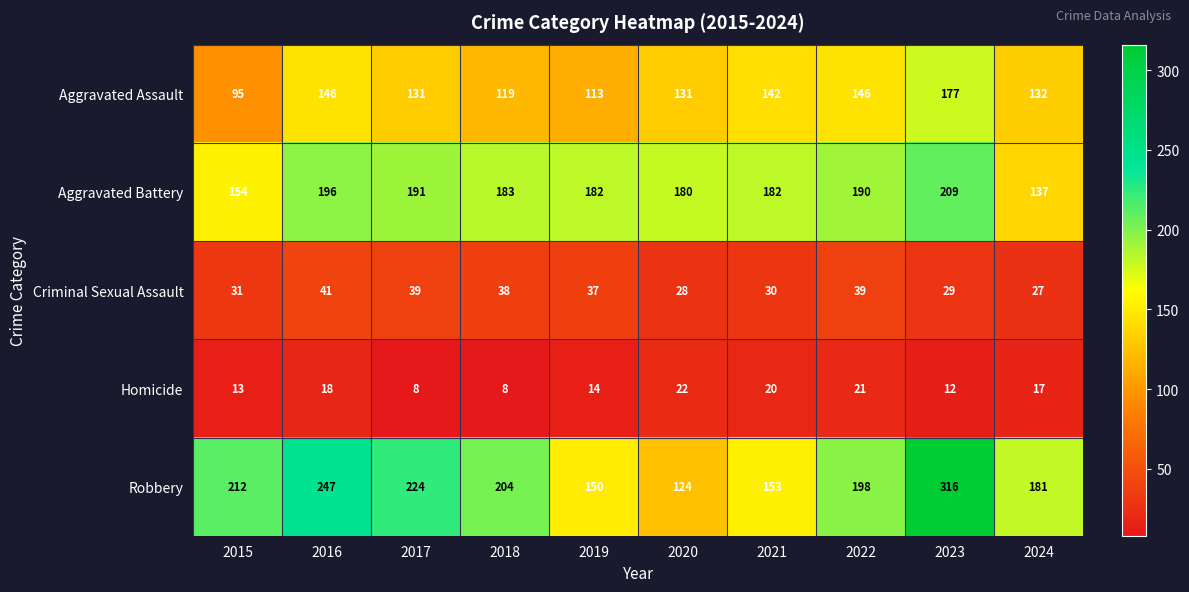

What value does the Homicide series have at 2020, to the nearest 10?

20